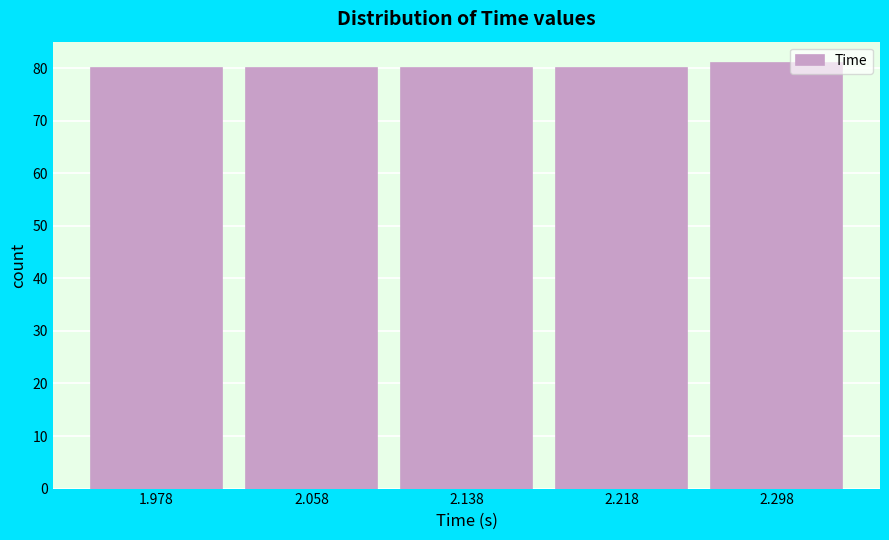

What is the height of the bar covering 2.258 to 2.338 on the x-axis? Neither the bar edges nor the heights are printed on the chart, so give them approximately, as read against the axes.

81